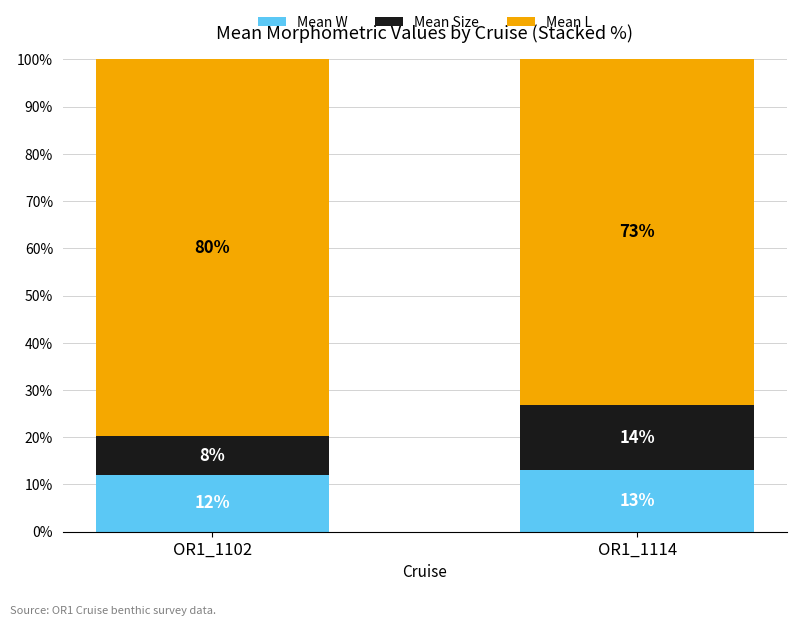

Does the chart contain stacked bars?

Yes